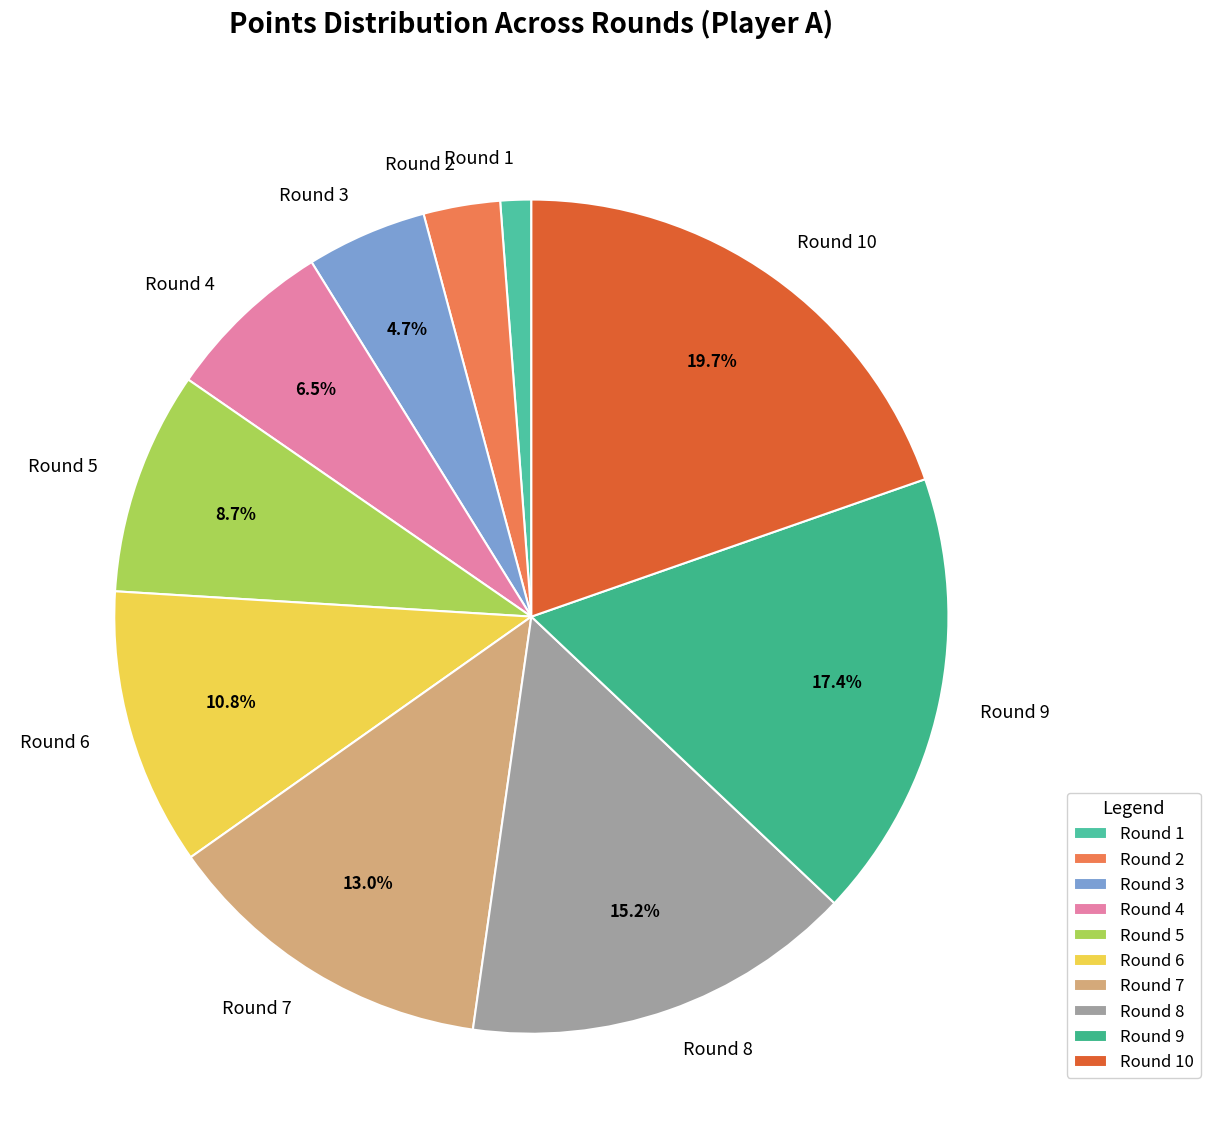

What is the largest slice in the pie chart?

Round 10